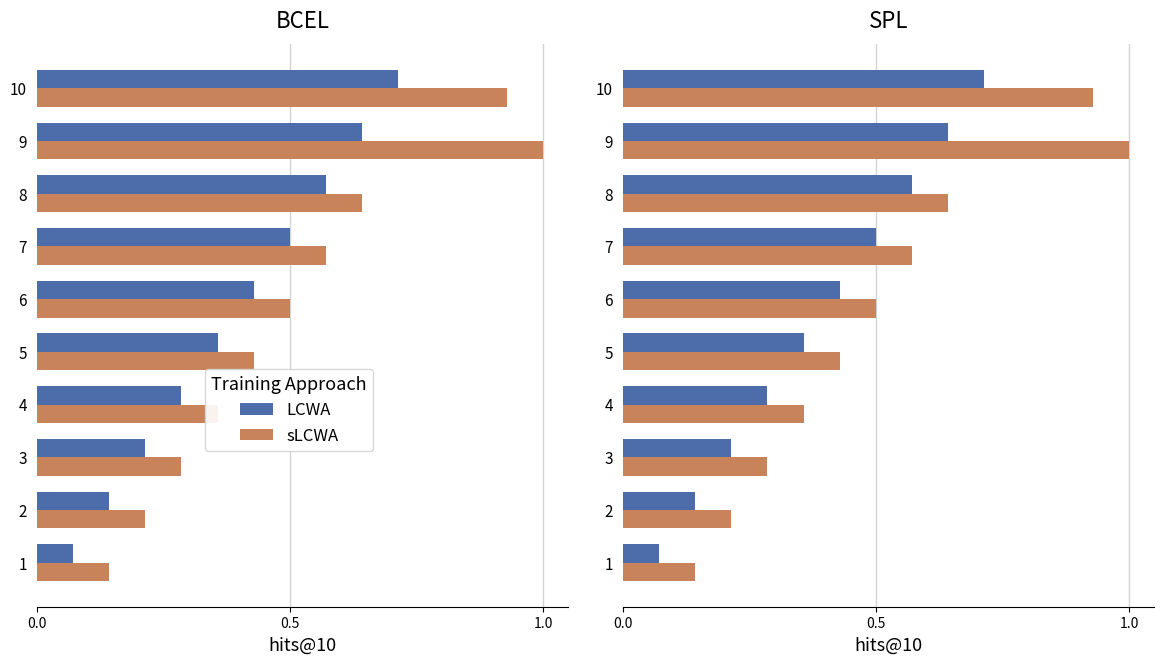

How many bars are there in each group?

2